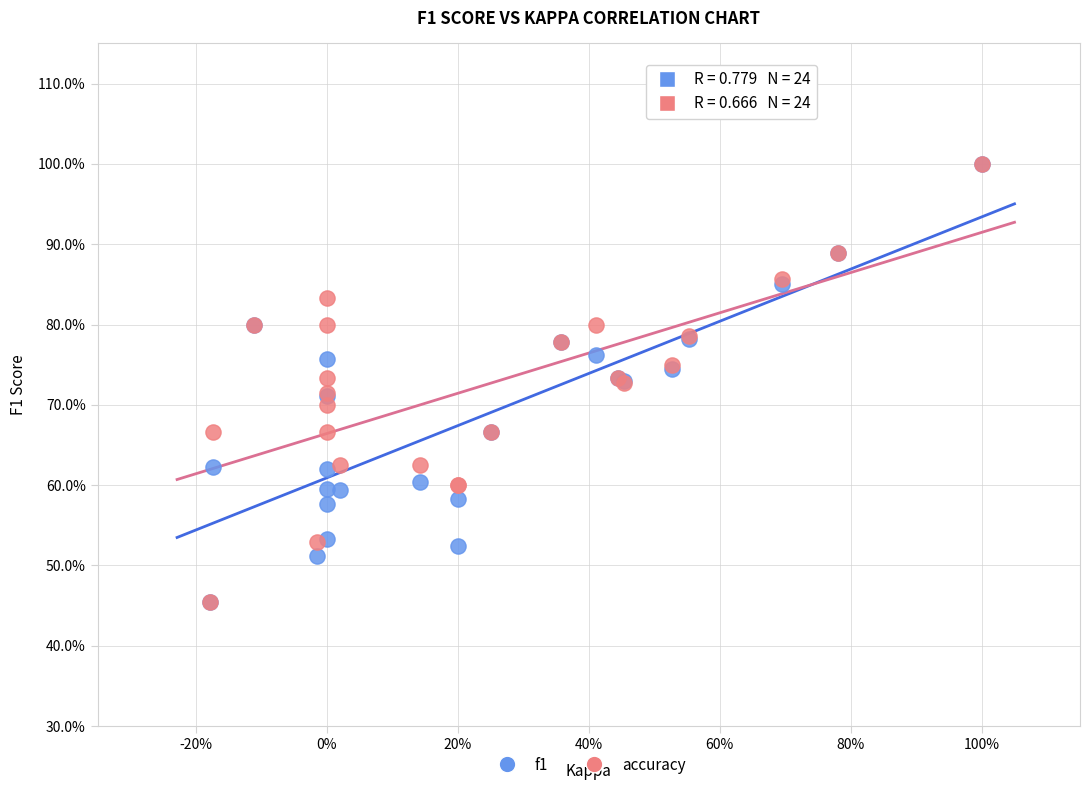

What are all the series names shown in the legend?

f1, accuracy